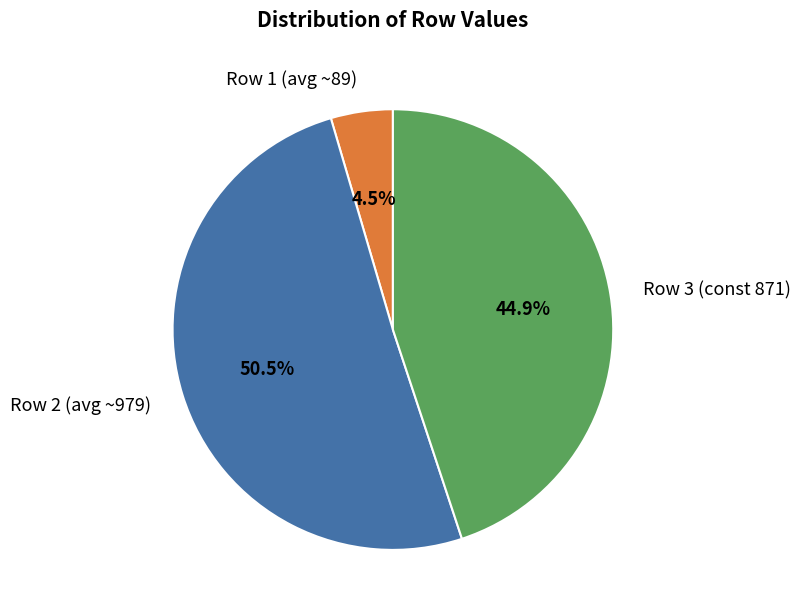

Which has a higher value, Row 3 (const 871) or Row 1 (avg ~89)?

Row 3 (const 871)